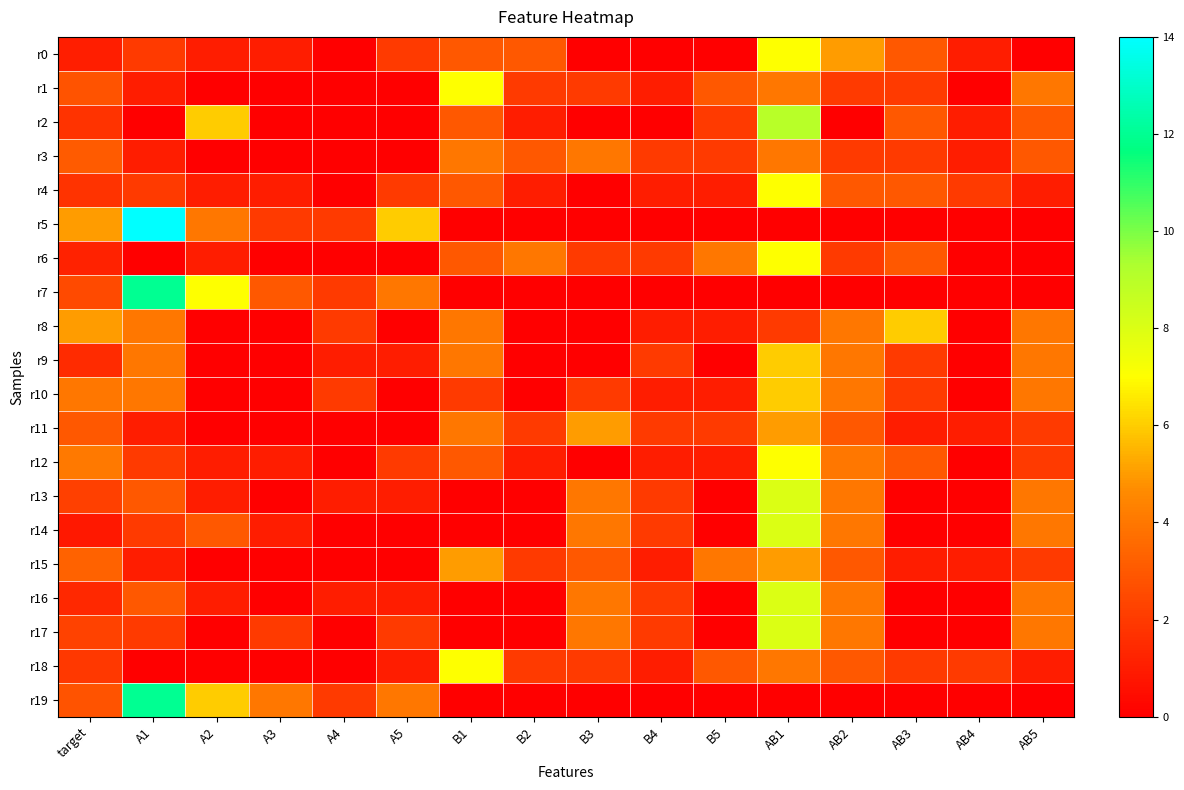

Rank the series by their maximum value, from highest to lowest.

r5, r7, r19, r2, r13, r14, r16, r17, r0, r1, r4, r6, r12, r18, r8, r9, r10, r11, r15, r3